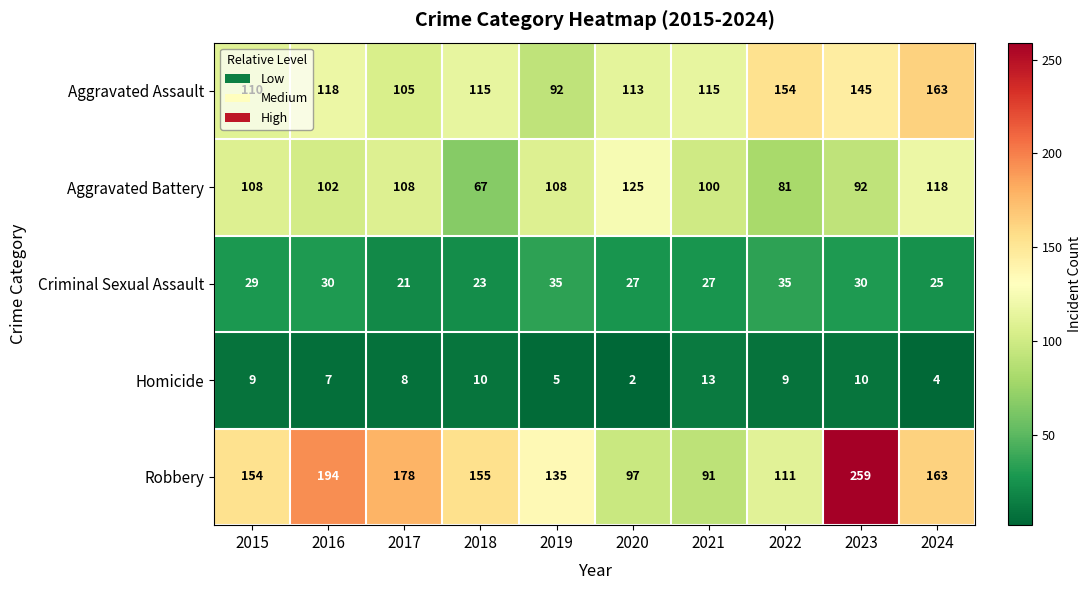

List the series in order of their peak value, highest first.

Robbery, Aggravated Assault, Aggravated Battery, Criminal Sexual Assault, Homicide